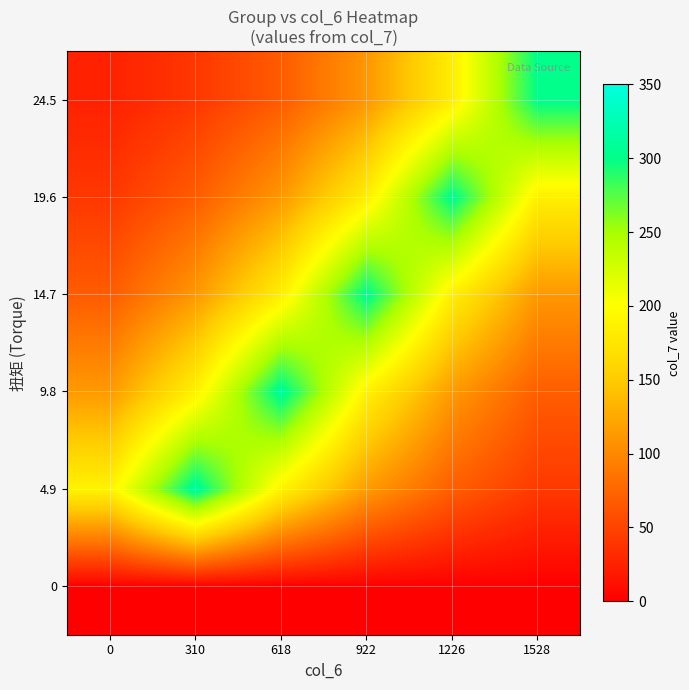

Rank the series by their maximum value, from lowest to highest.

0, 24.5, 14.7, 19.6, 9.8, 4.9